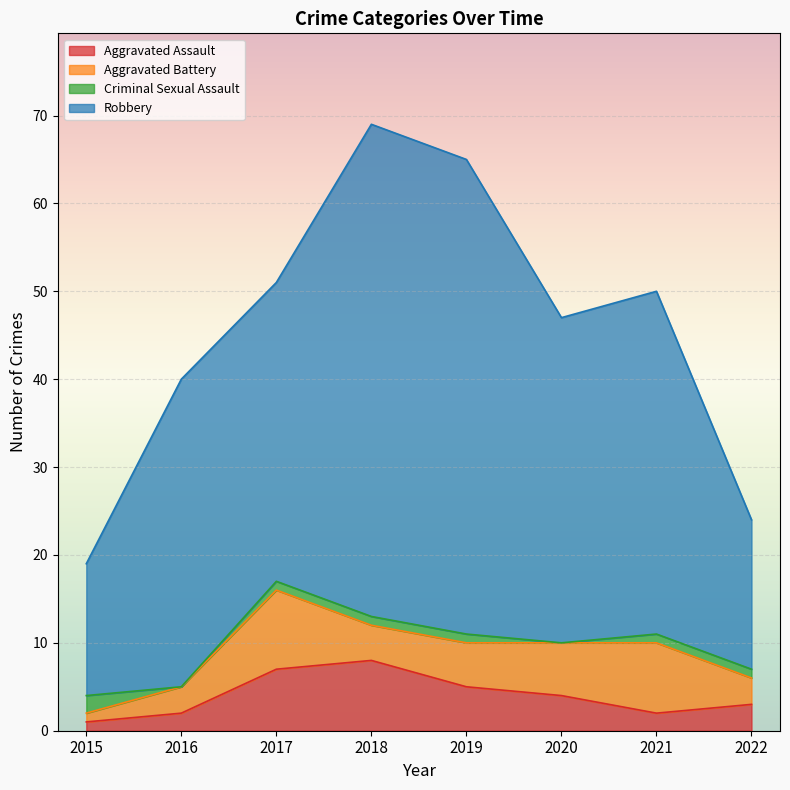

List the labels in order of Aggravated Battery value, largest first.

2017, 2021, 2020, 2019, 2018, 2016, 2022, 2015